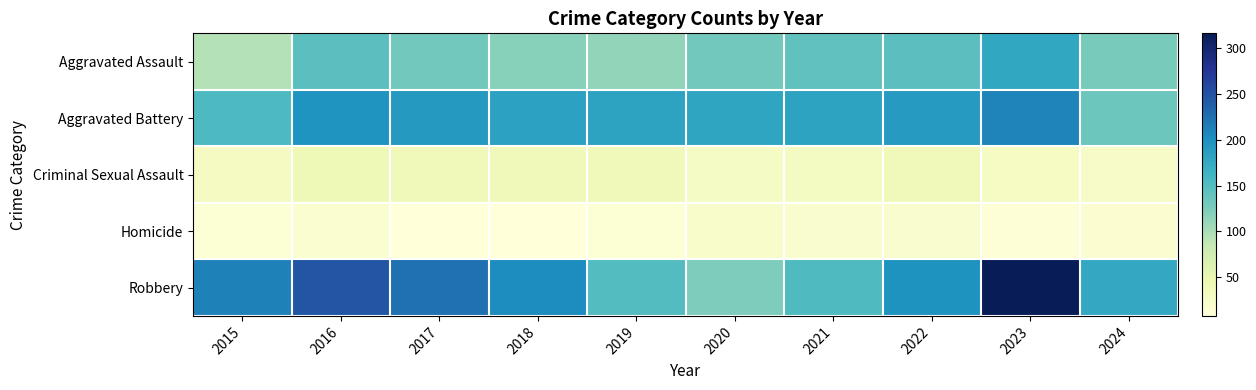

Which series has the widest spread of values?

Robbery